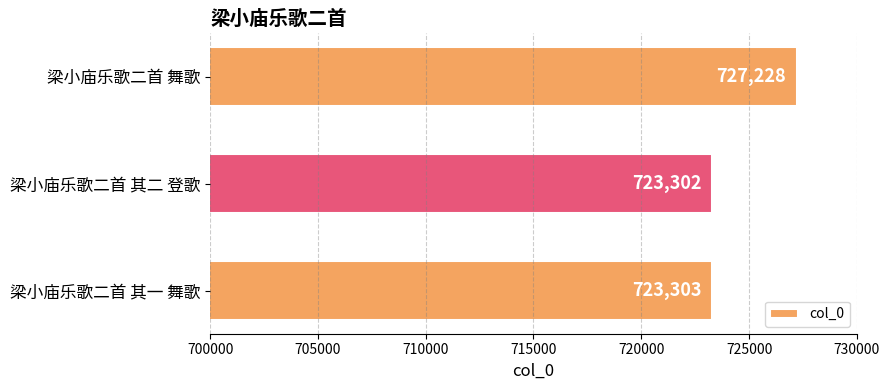

What is the sum of all values?

2173833